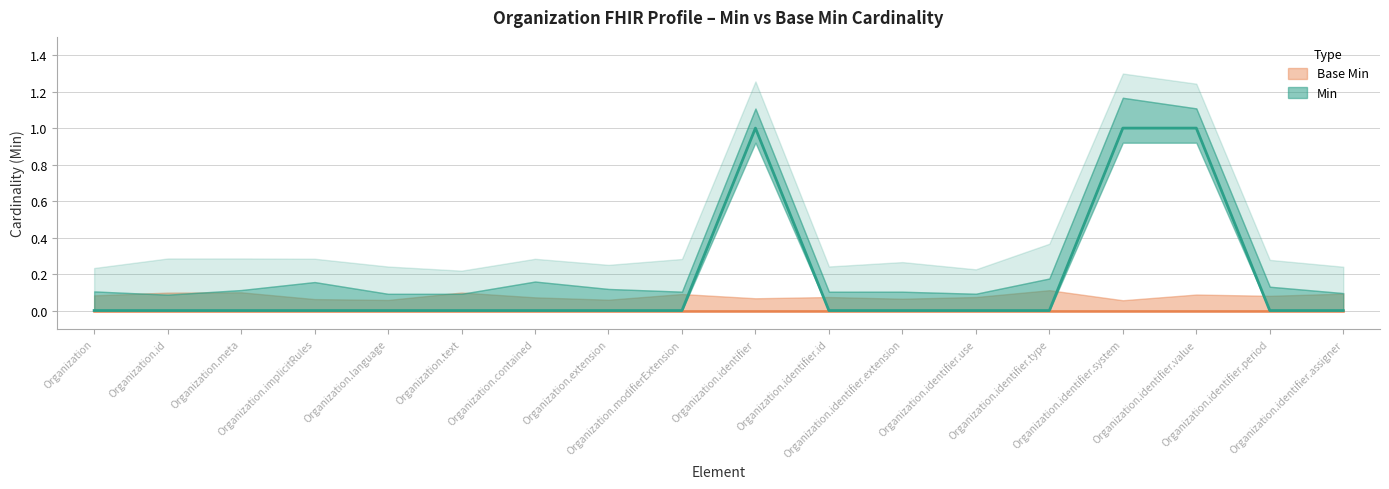

True or false: the data shows 1 at Organization.modifierExtension.

False